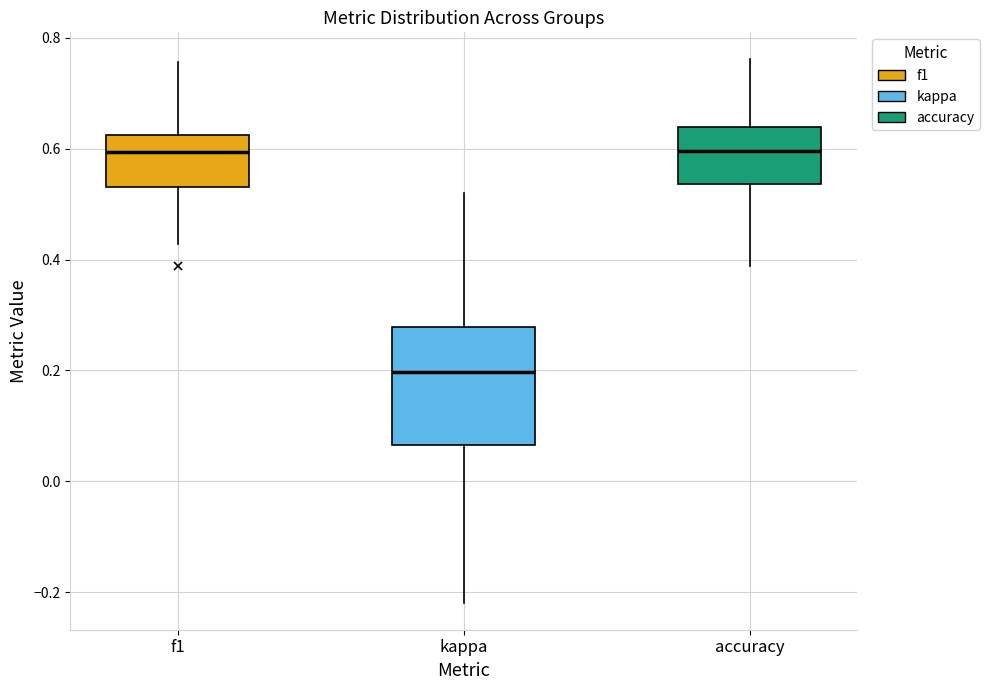

Where does the upper whisker of the box for kappa end on the y-axis? The values are not printed on the chart, so give them approximately, as read against the axis.

0.52